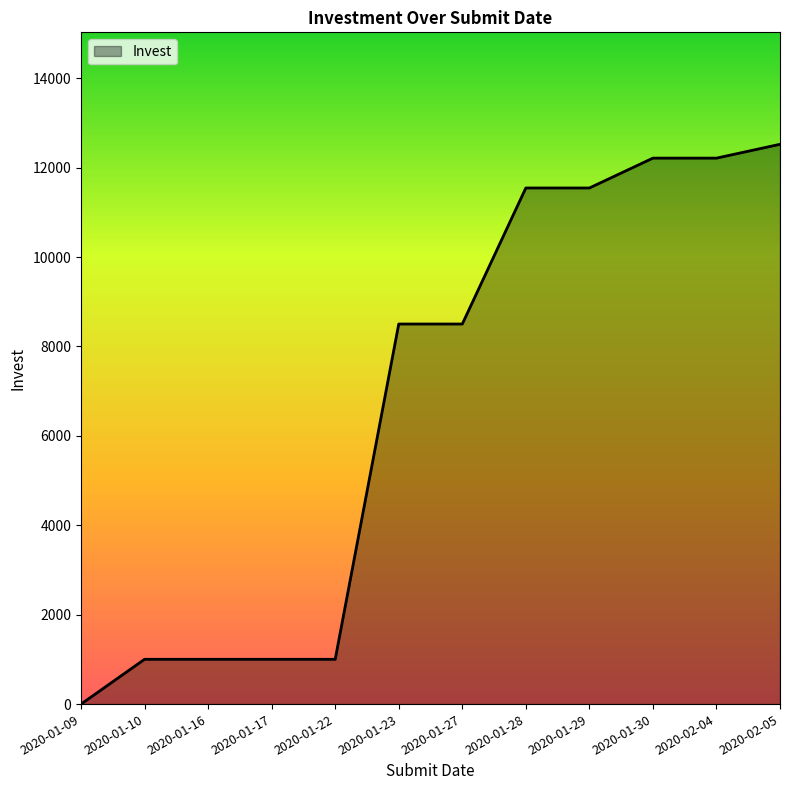

Between 2020-01-28 and 2020-01-10, which is larger?

2020-01-28